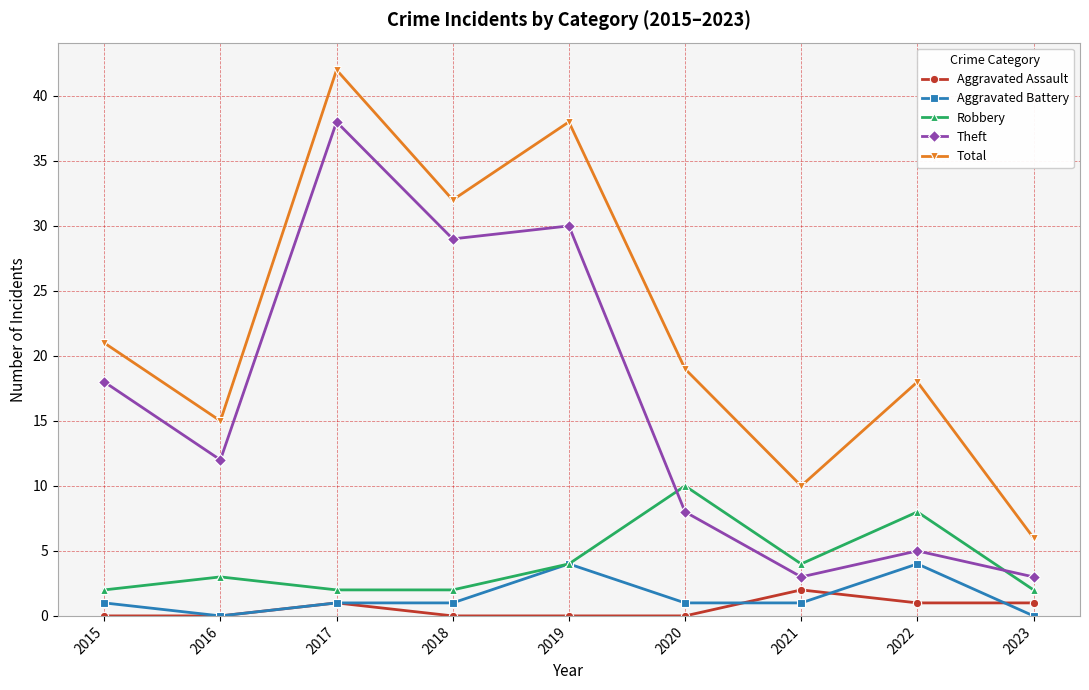

How many distinct data groups are displayed?

5